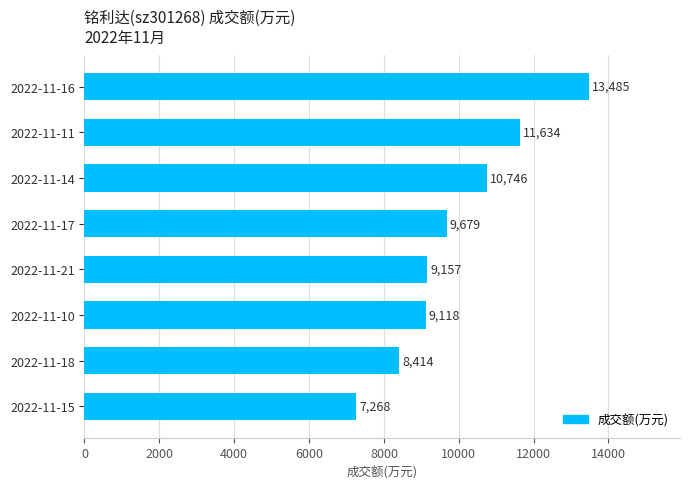

List the labels in order of value, largest first.

2022-11-16, 2022-11-11, 2022-11-14, 2022-11-17, 2022-11-21, 2022-11-10, 2022-11-18, 2022-11-15